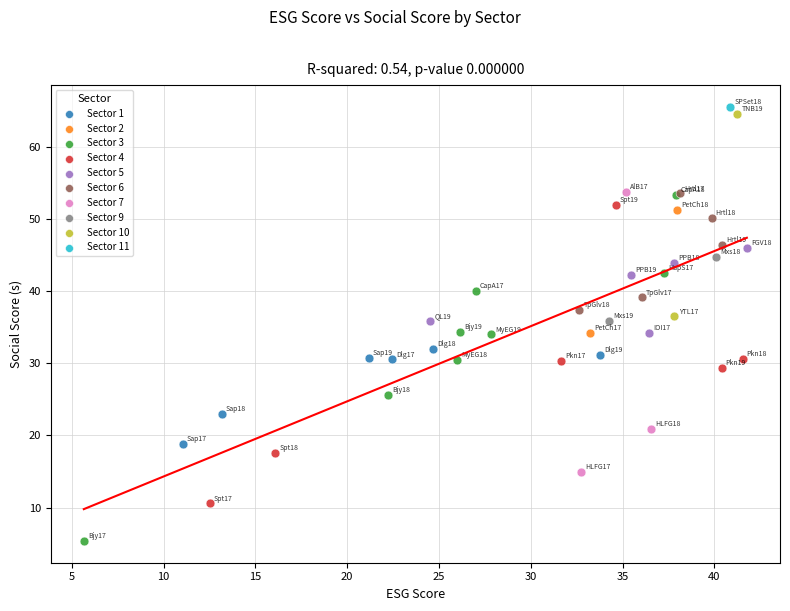

Which series reaches the maximum Y coordinate?

Sector 11